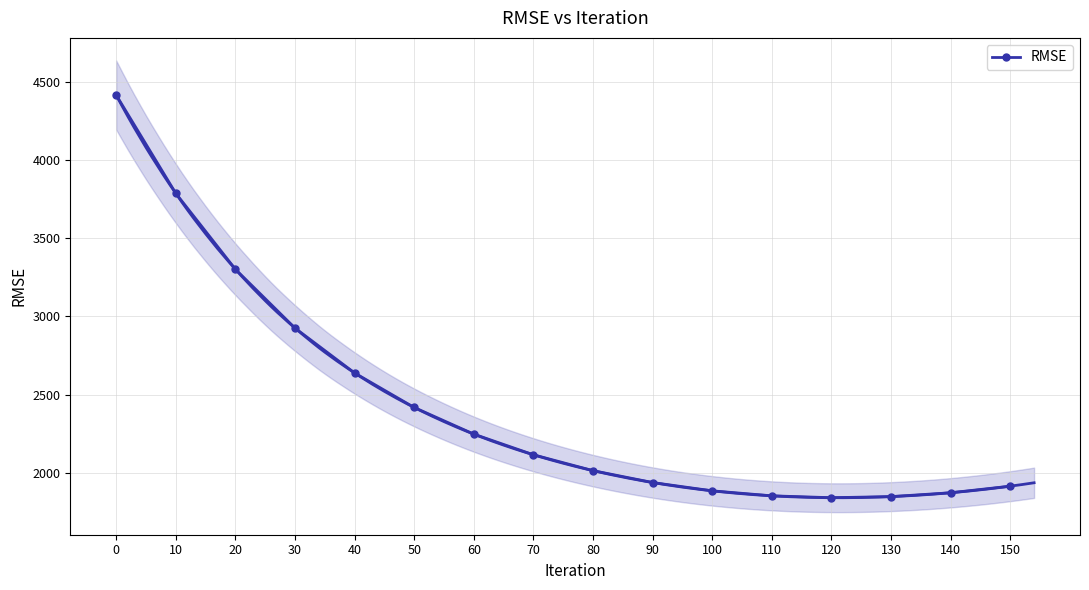

How many lines are shown in the chart?

1